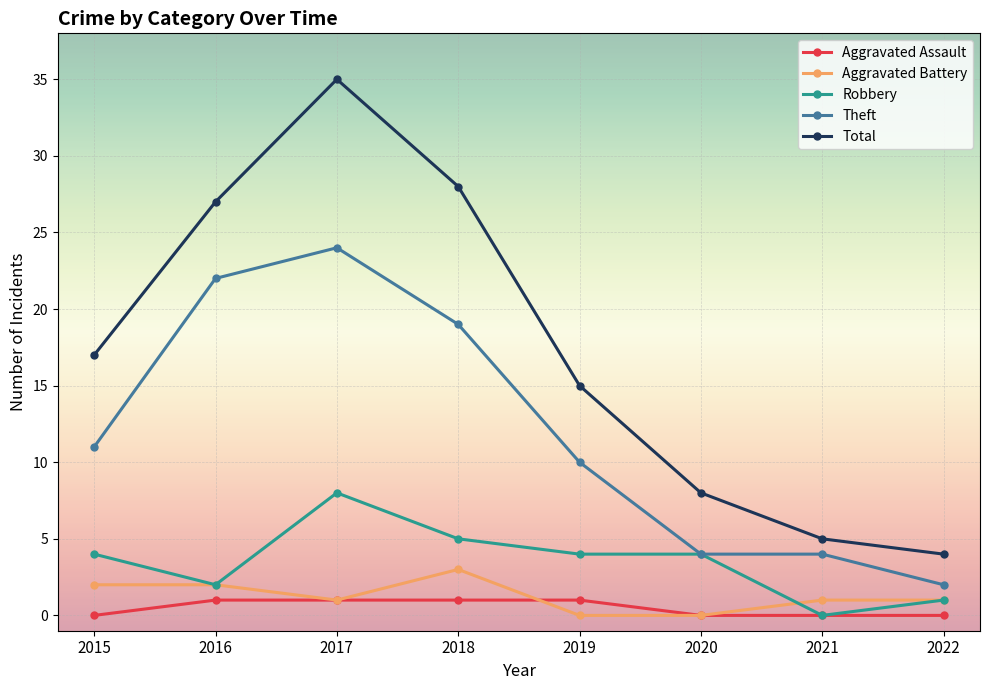

What is the value of the Theft point at the 4th from the left?

19